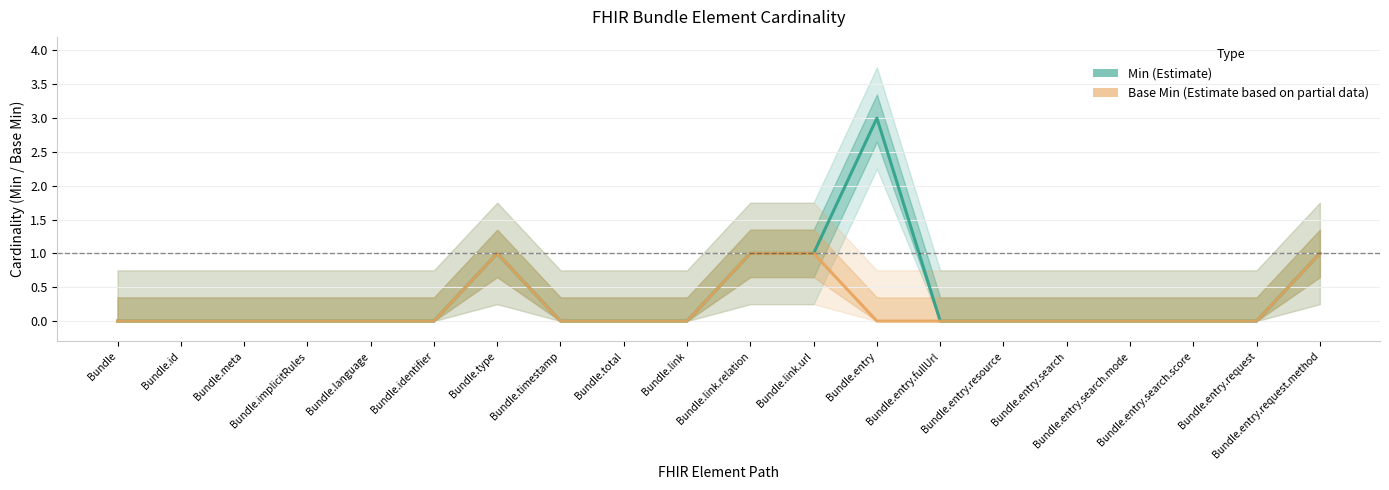

Where is the first local maximum for Base Min (Estimate based on partial data)?

Bundle.type